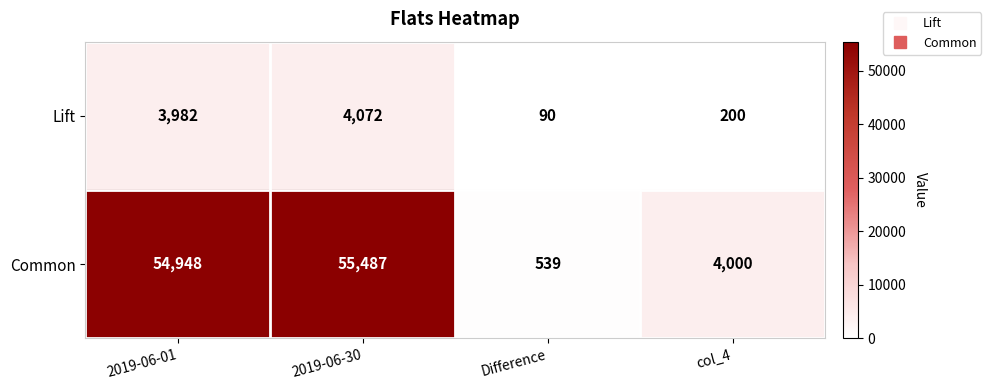

Reading left to right, what are all the values shown in this chart?

Lift: 2019-06-01=3982	2019-06-30=4072	Difference=90	col_4=200
Common: 2019-06-01=54948	2019-06-30=55487	Difference=539	col_4=4000